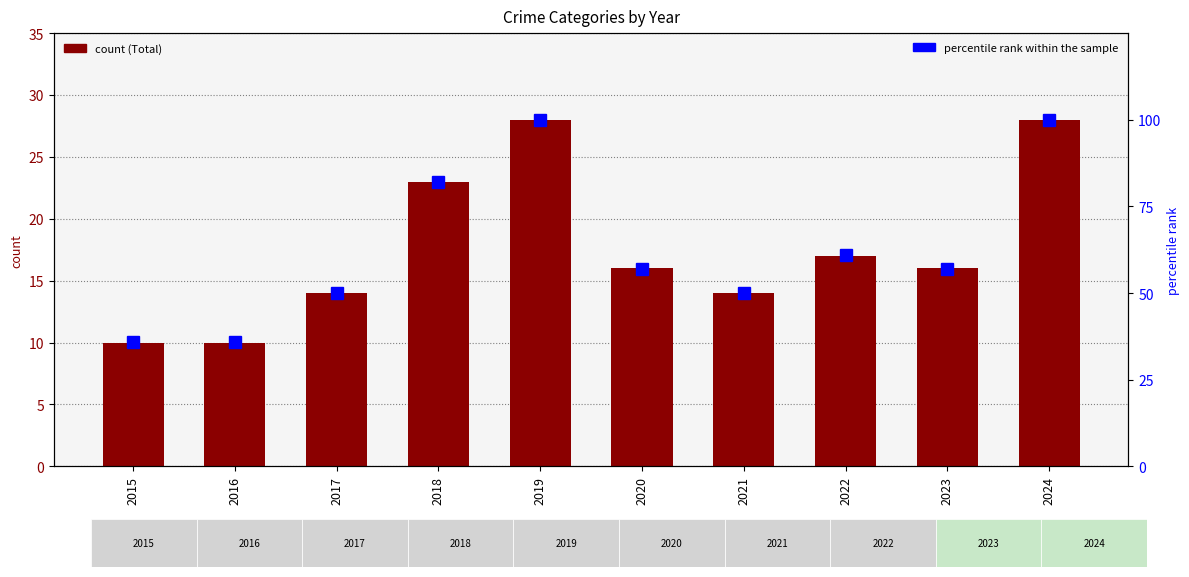

The value of Total at 2018 is 23. True or false?

True